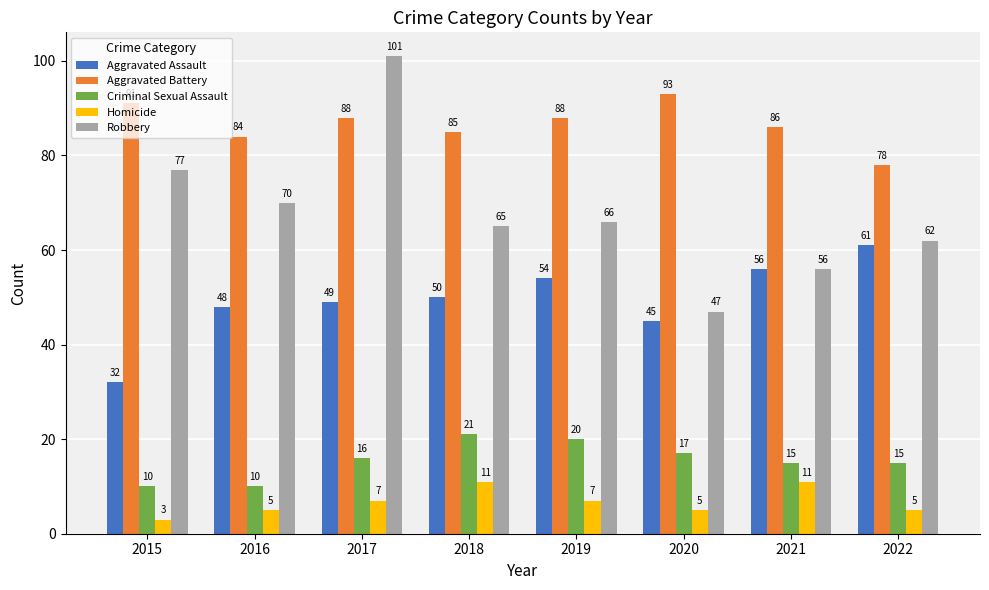

Reading right to left, transcribe all the data shown in this chart.

Aggravated Assault: 2022=61	2021=56	2020=45	2019=54	2018=50	2017=49	2016=48	2015=32
Aggravated Battery: 2022=78	2021=86	2020=93	2019=88	2018=85	2017=88	2016=84	2015=91
Criminal Sexual Assault: 2022=15	2021=15	2020=17	2019=20	2018=21	2017=16	2016=10	2015=10
Homicide: 2022=5	2021=11	2020=5	2019=7	2018=11	2017=7	2016=5	2015=3
Robbery: 2022=62	2021=56	2020=47	2019=66	2018=65	2017=101	2016=70	2015=77